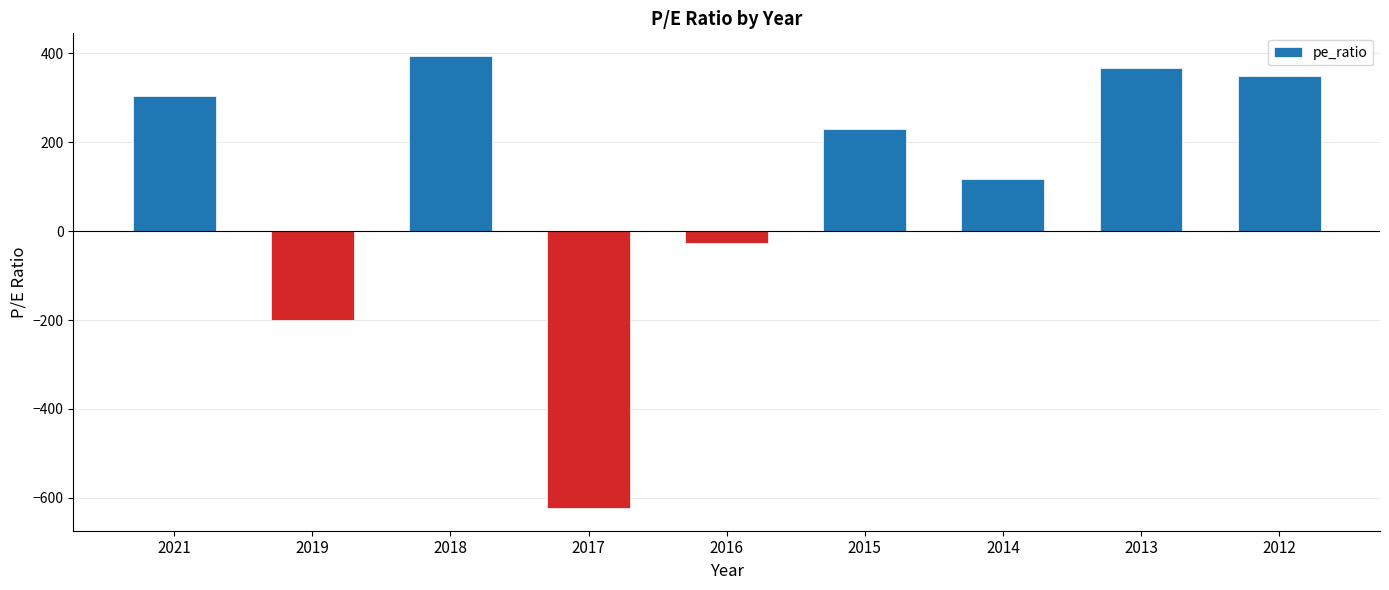

Reading right to left, what are all the values shown in this chart?

2012=349.0	2013=366.0	2014=117.0	2015=230.0	2016=-27.3	2017=-623.0	2018=394.0	2019=-199.0	2021=305.0